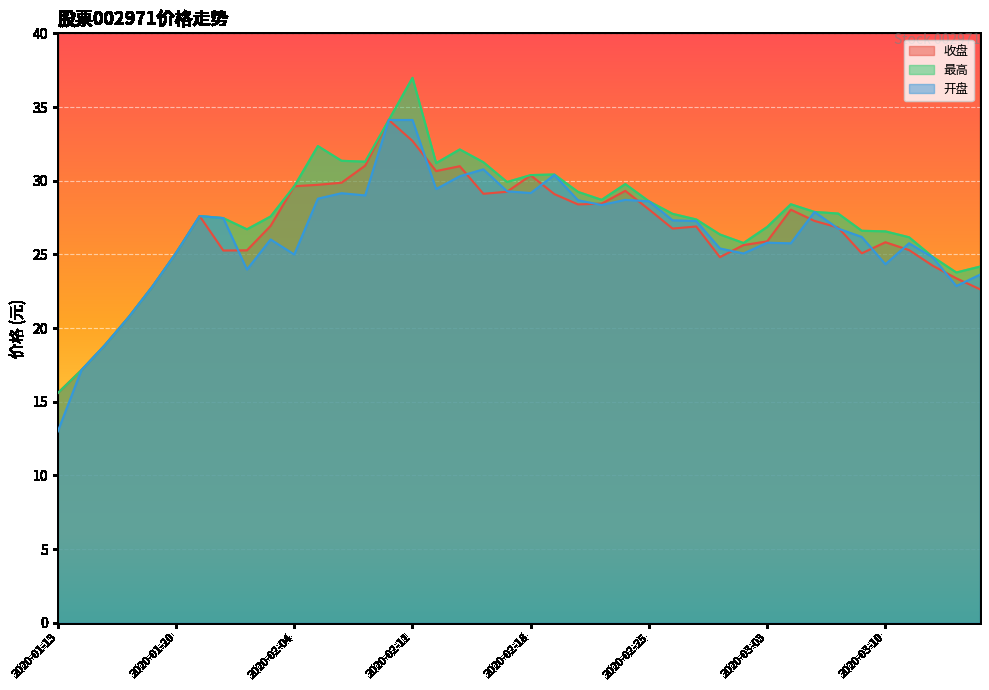

True or false: 开盘 and 最高 cross at least once.

False